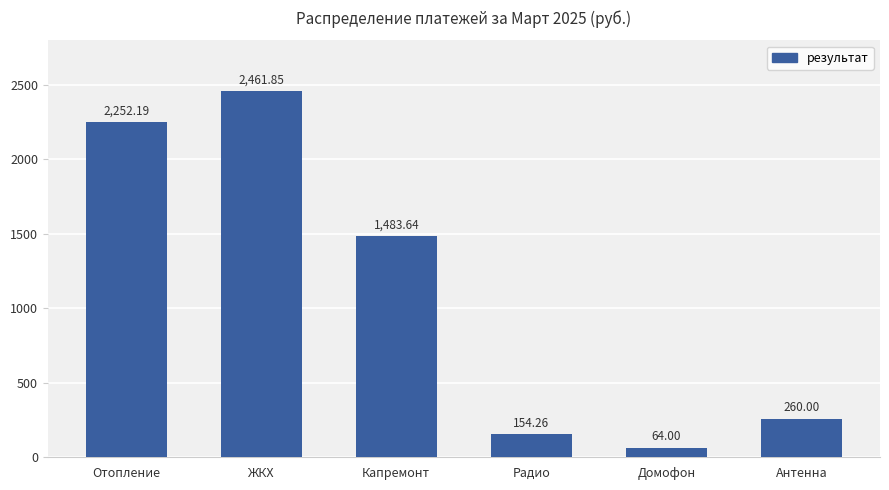

What is the average value?

1112.7